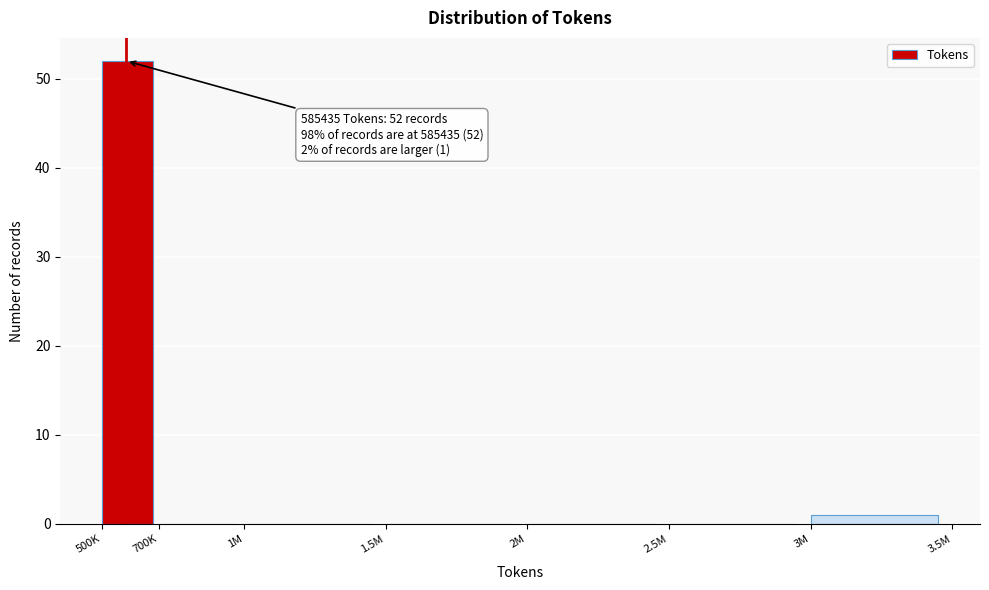

Reading left to right, extract all data points from this chart.

500K=52	700K=0	1M=0	1.5M=0	2M=0	2.5M=0	3M=1